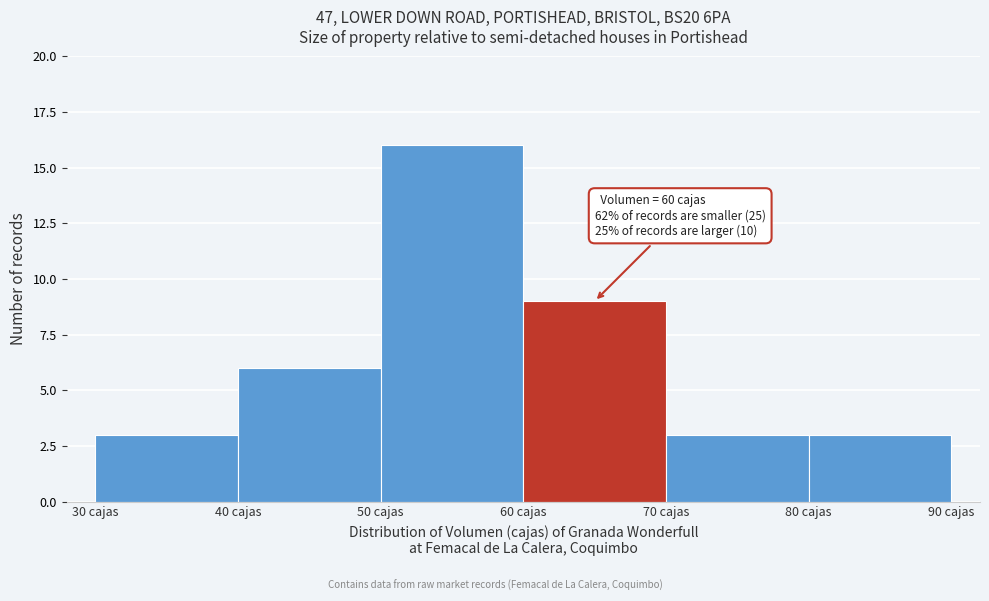

Which range on the x-axis has the tallest bar?

50 to 60